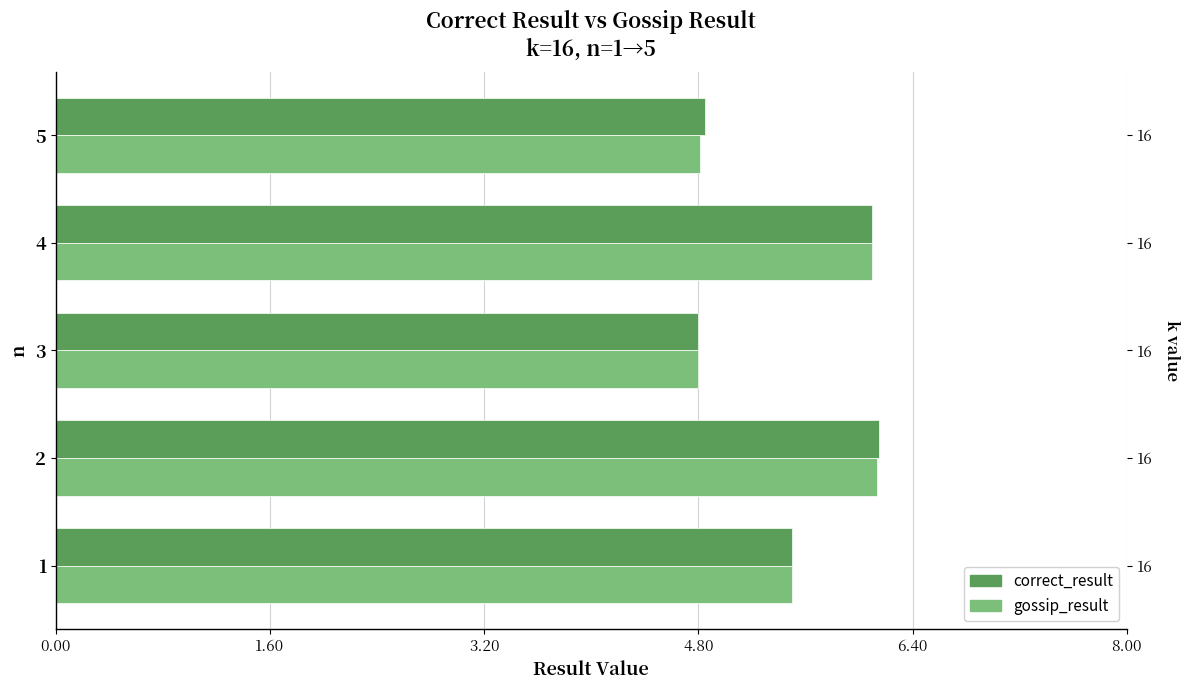

What is the greatest value displayed?

6.2